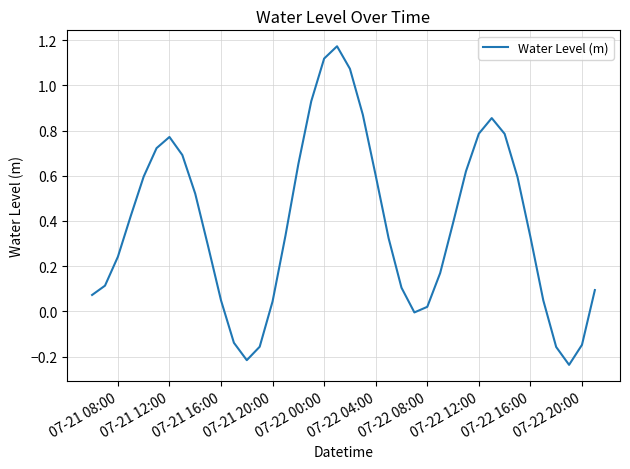

What is the difference between the maximum and minimum values?

1.4